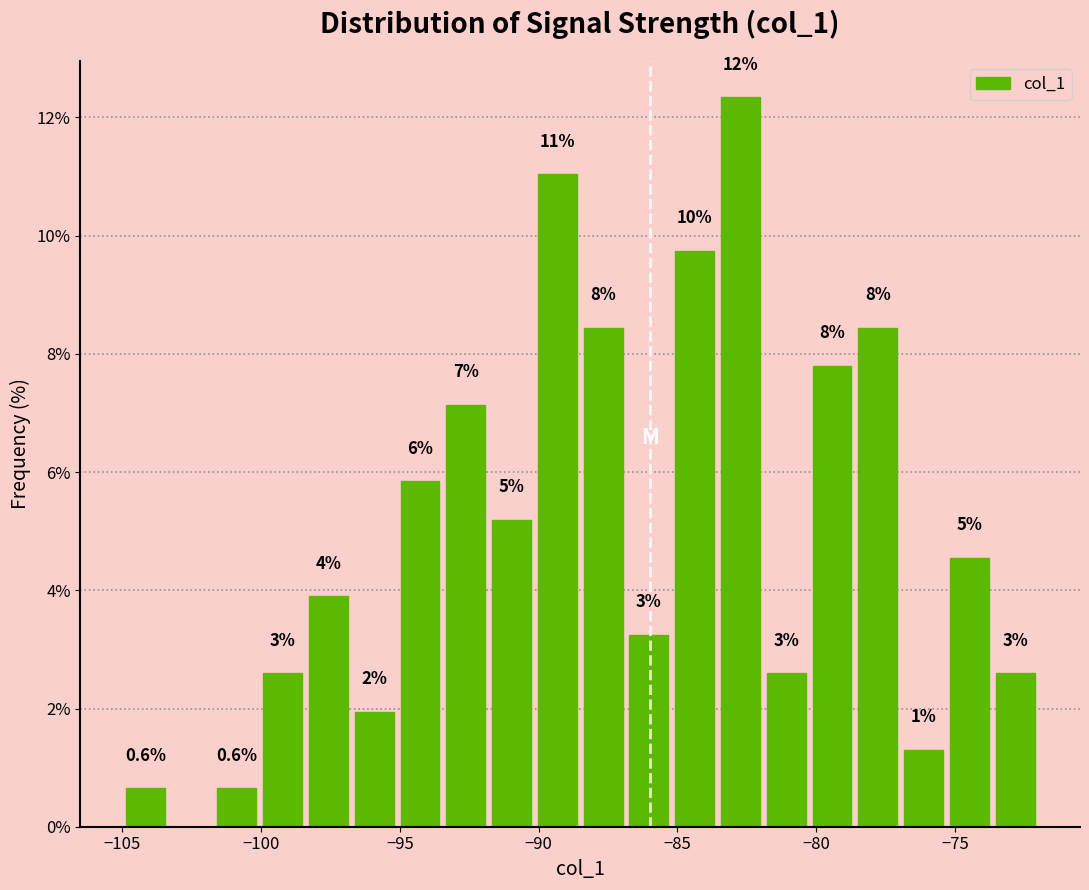

Read against the x-axis, roughly where is the centre of the tallest bar?

-82.5